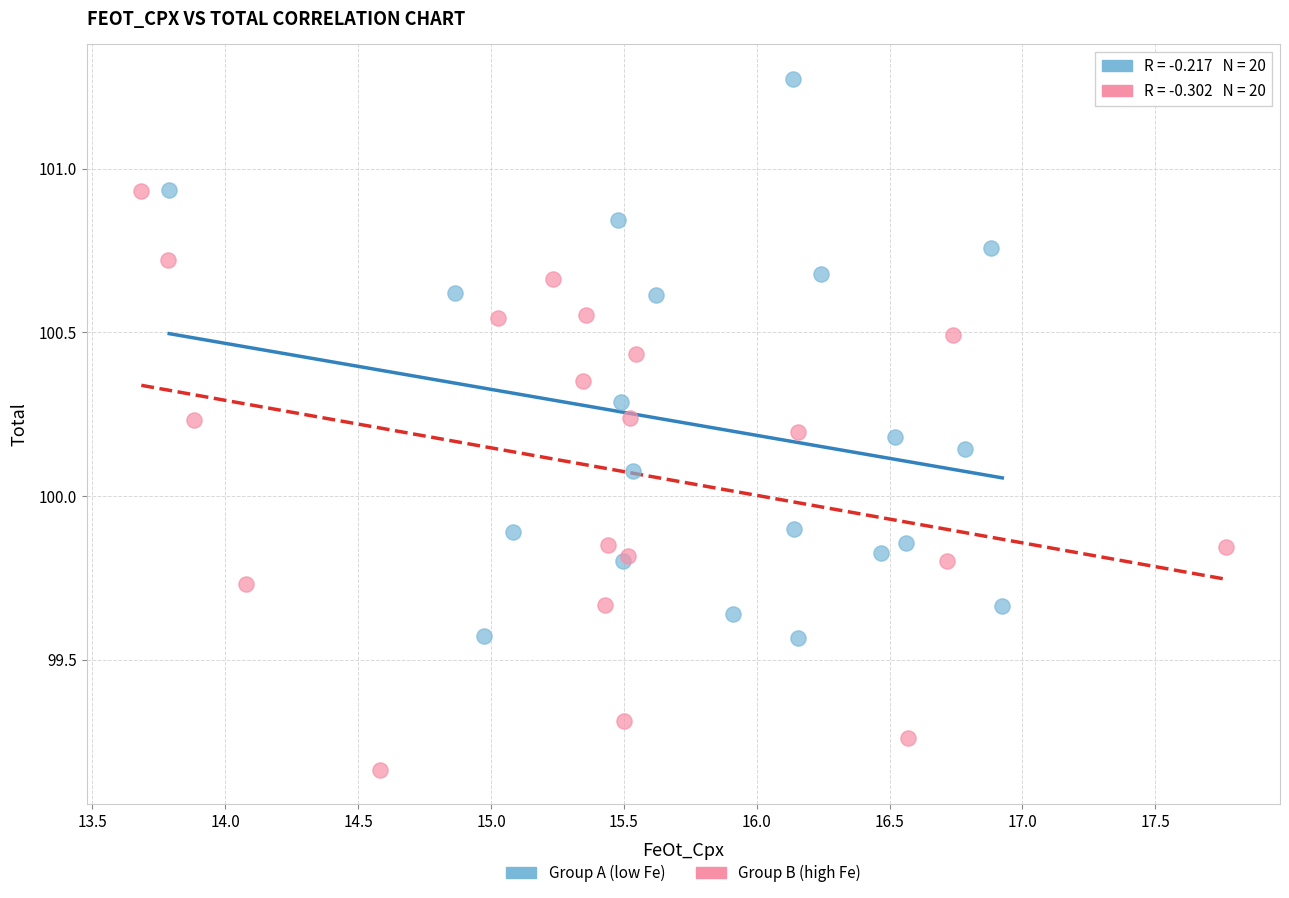

Which series reaches the minimum Y coordinate?

Group B (high Fe)